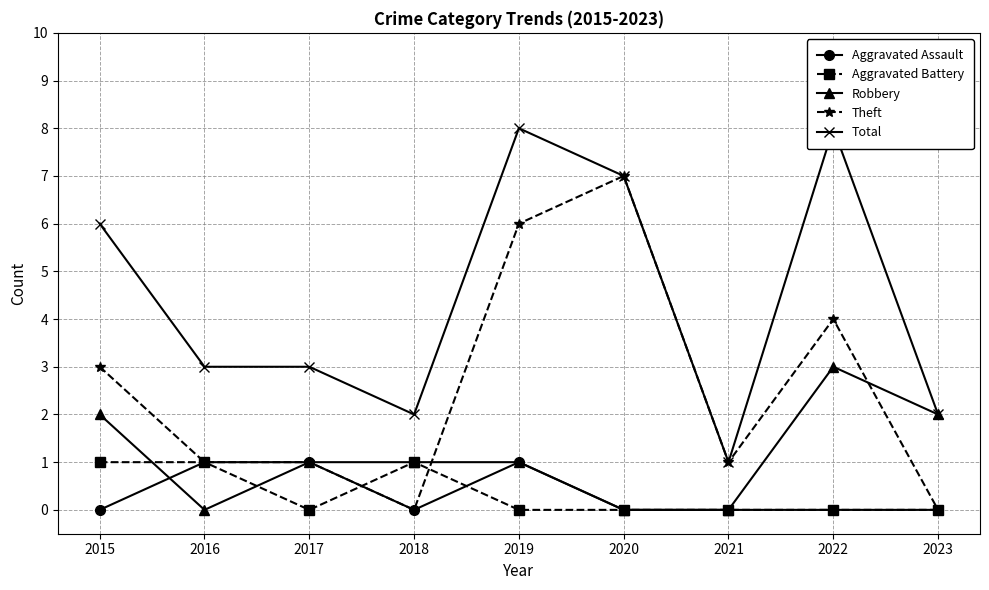

Count the number of data series in this chart.

5